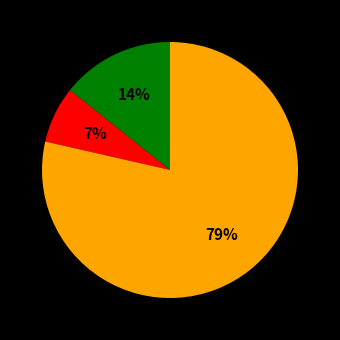

To the nearest percent, what is the average slice percentage?

33%